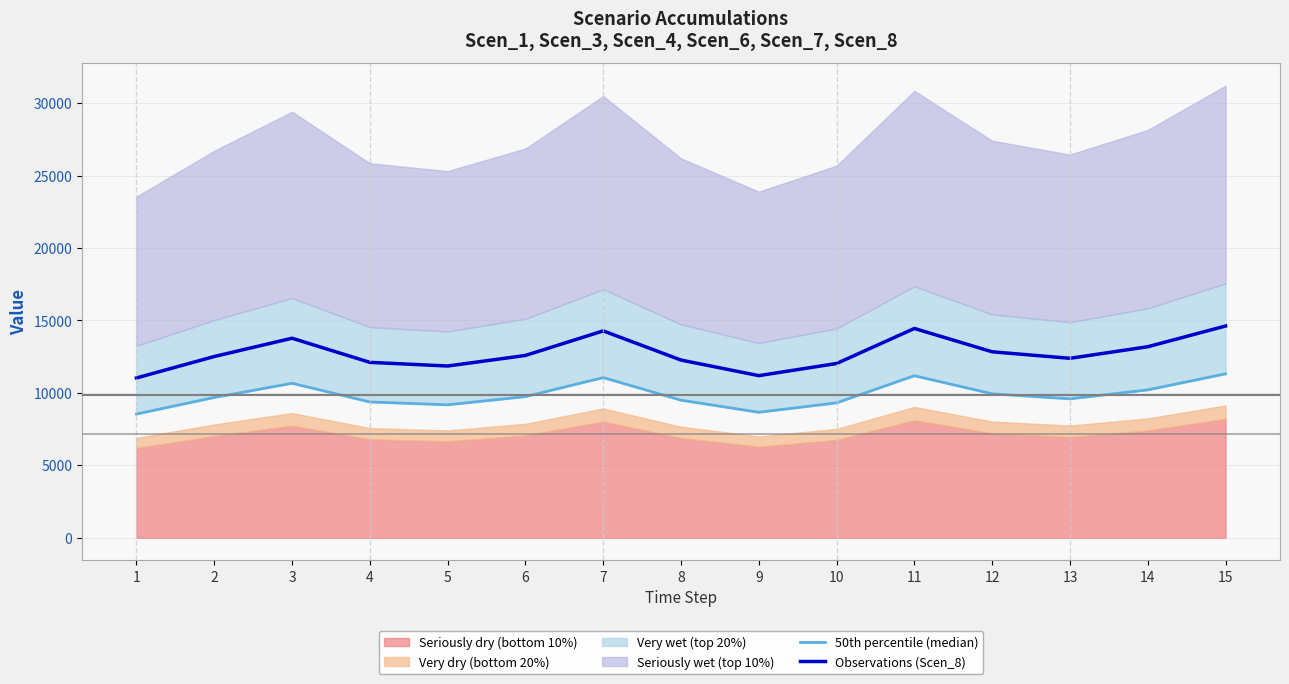

How many data points in 50th percentile (median) are above 9684?

8